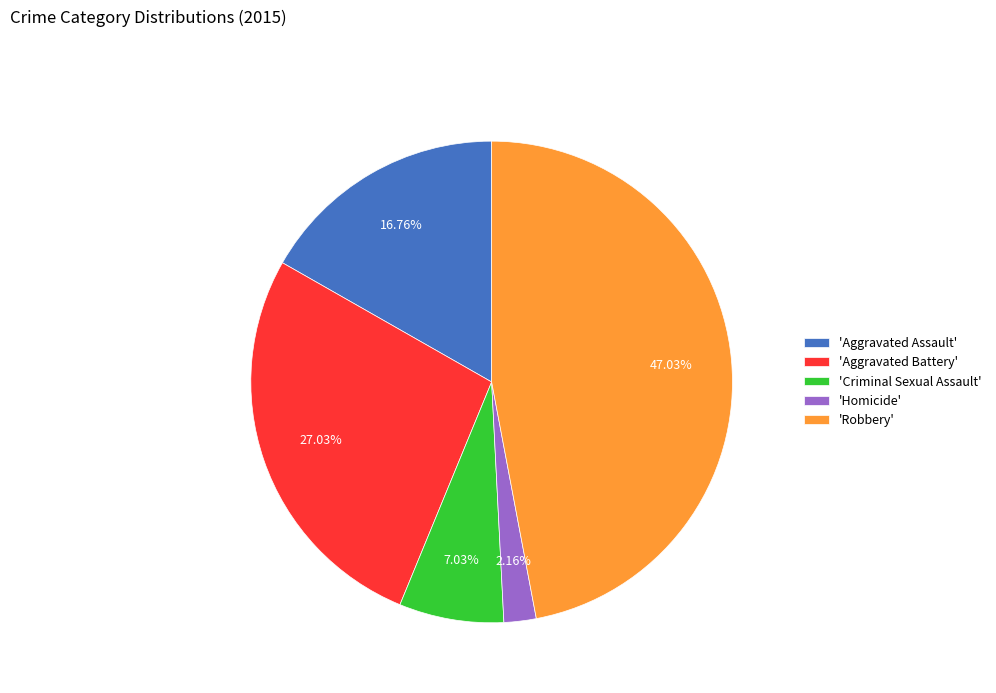

Count the number of slices in the pie.

5